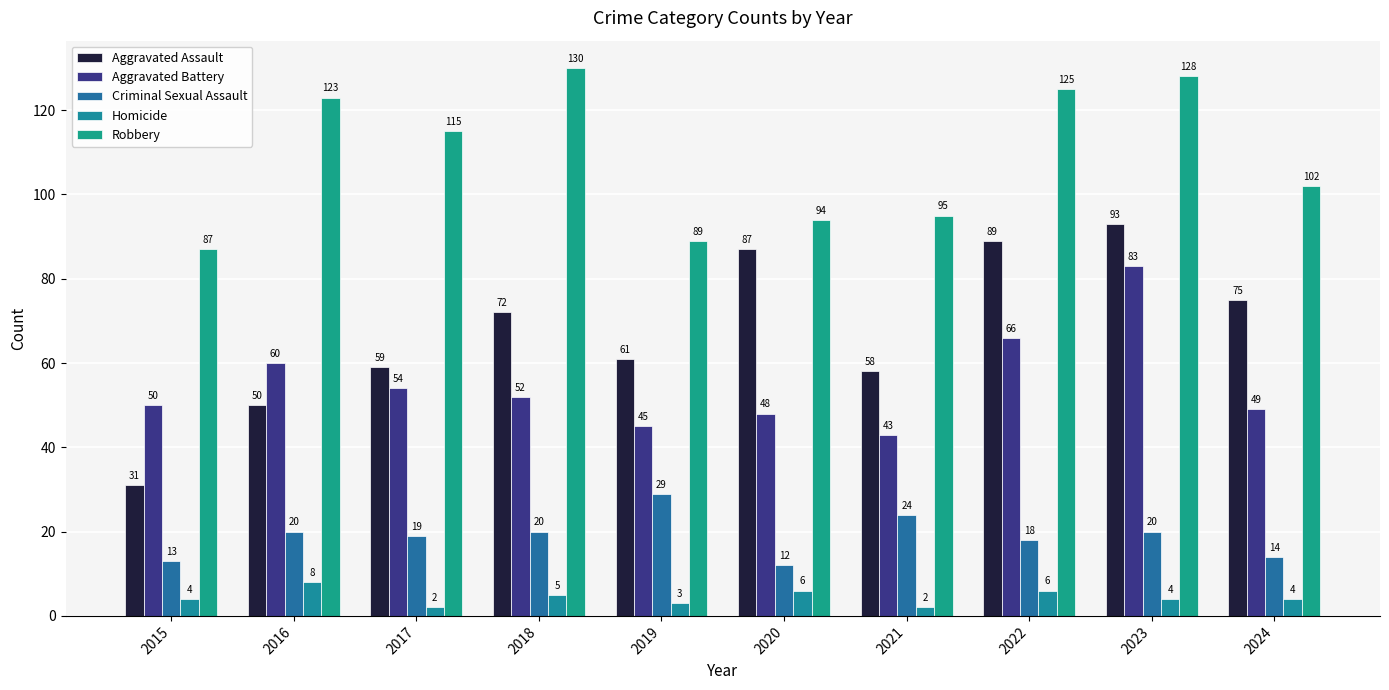

What is the difference between the Aggravated Assault values at 2015 and 2023?

62